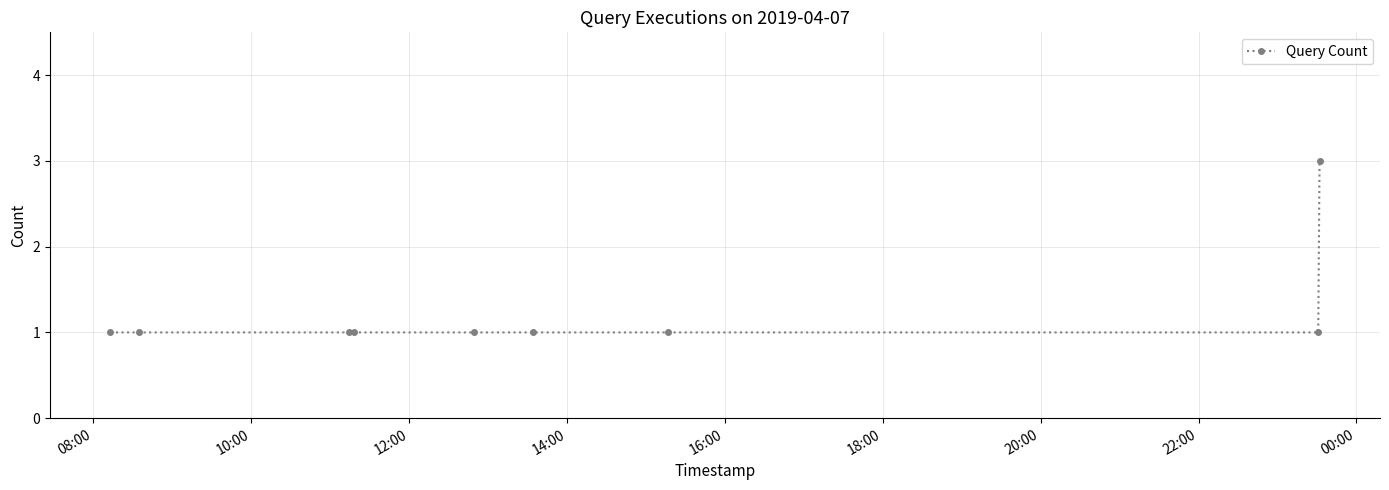

What is the greatest value displayed?

3